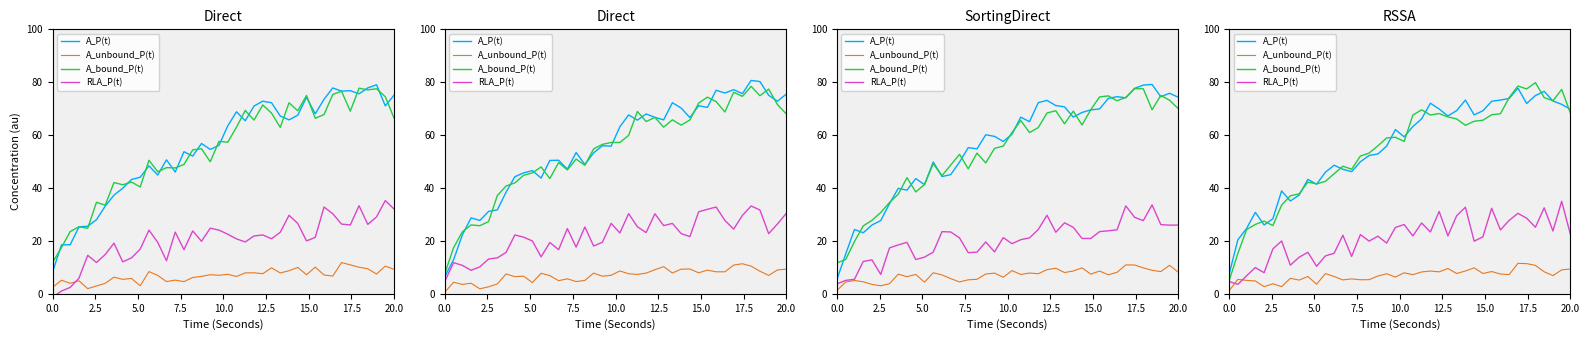

At how many categories does at least one series exceed 36?

34